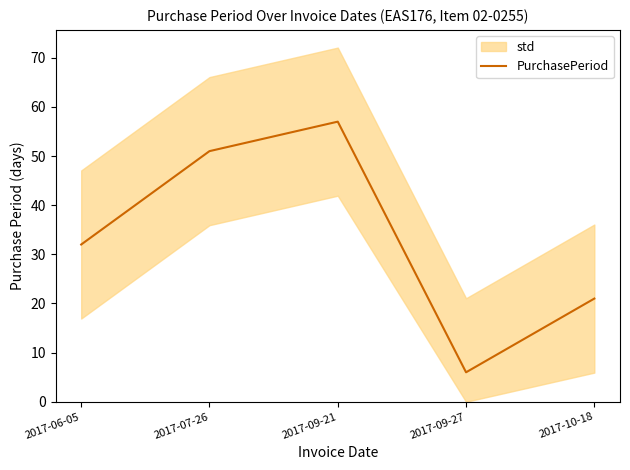

Reading left to right, transcribe all the data shown in this chart.

2017-06-05=32	2017-07-26=51	2017-09-21=57	2017-09-27=6	2017-10-18=21